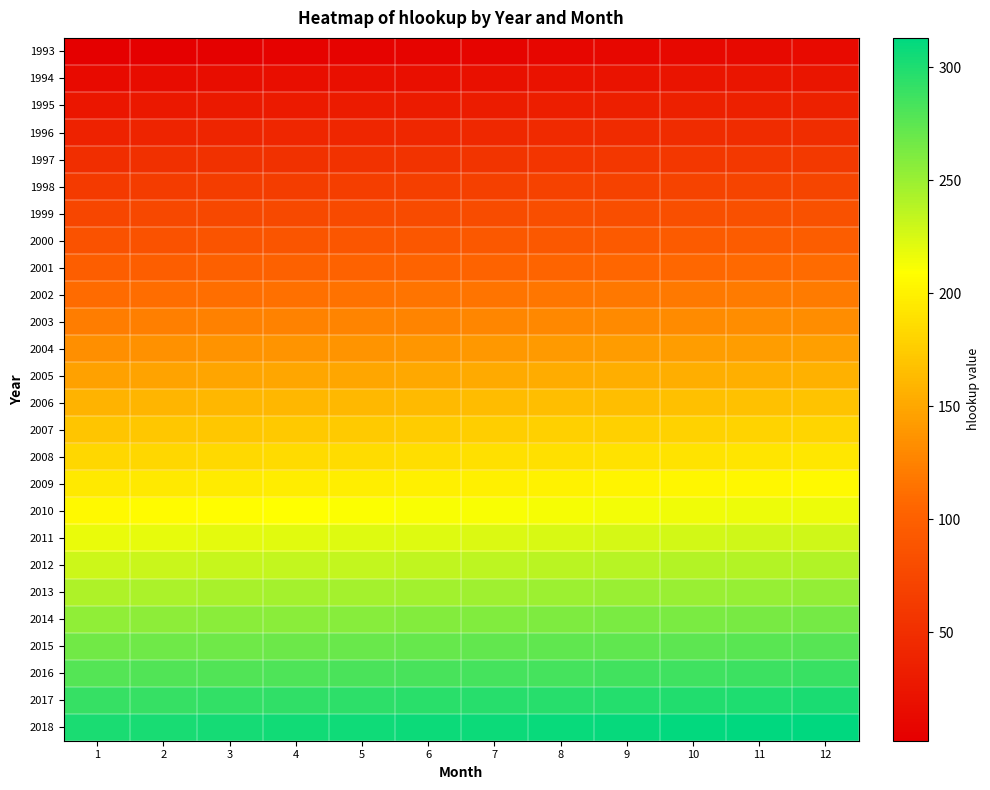

What is the maximum value shown in the chart?

313